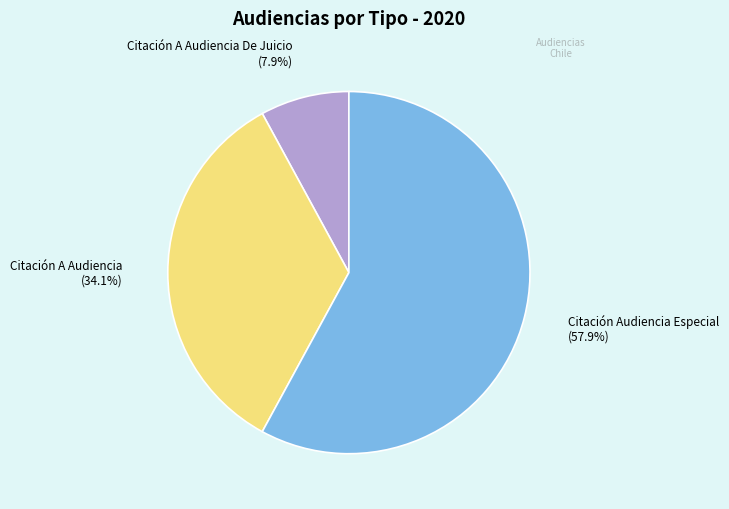

What is the smallest slice in the pie chart?

Citación A Audiencia De Juicio